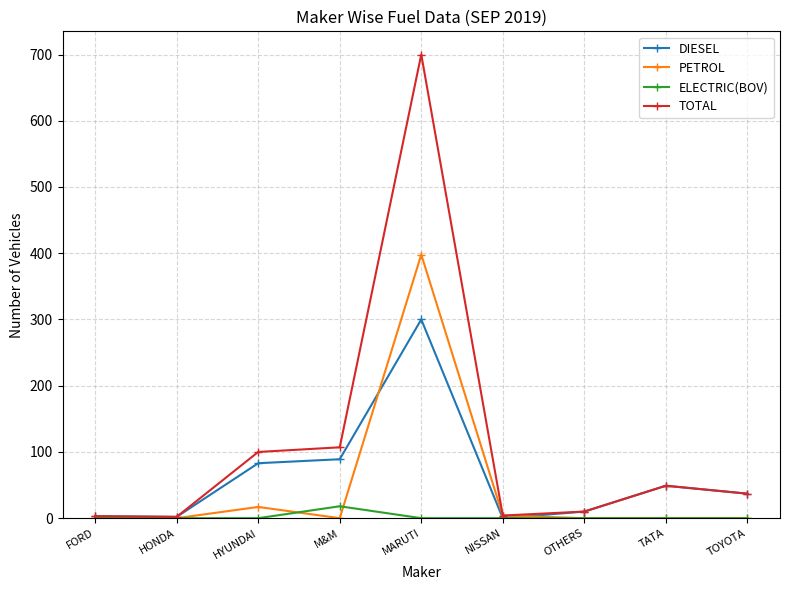

Which label corresponds to the largest value in the chart?

MARUTI